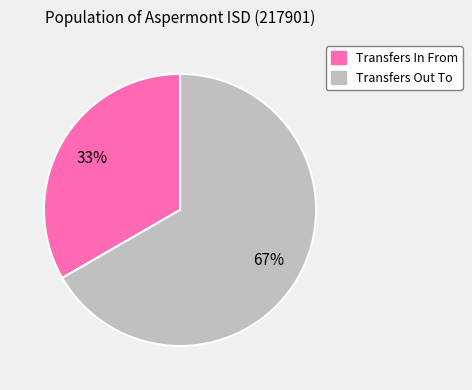

To the nearest percent, what percentage of the pie is Transfers Out To?

67%